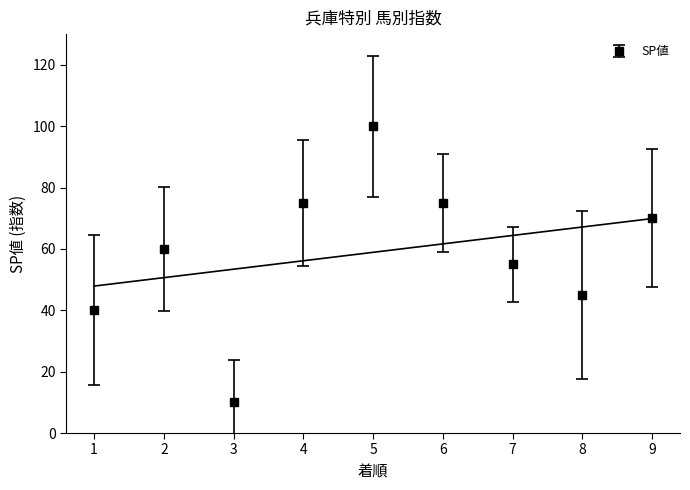

How many interior local peaks does the SP値 series have?

2